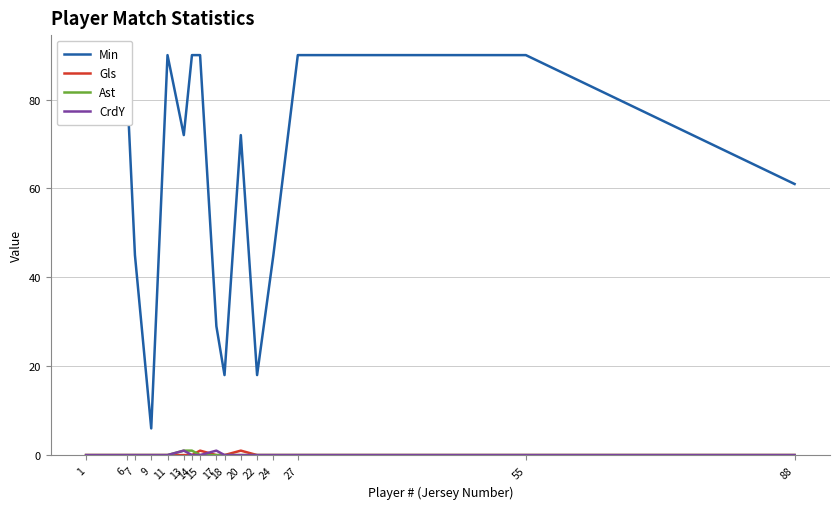

The value of CrdY at 13 is 1. True or false?

False